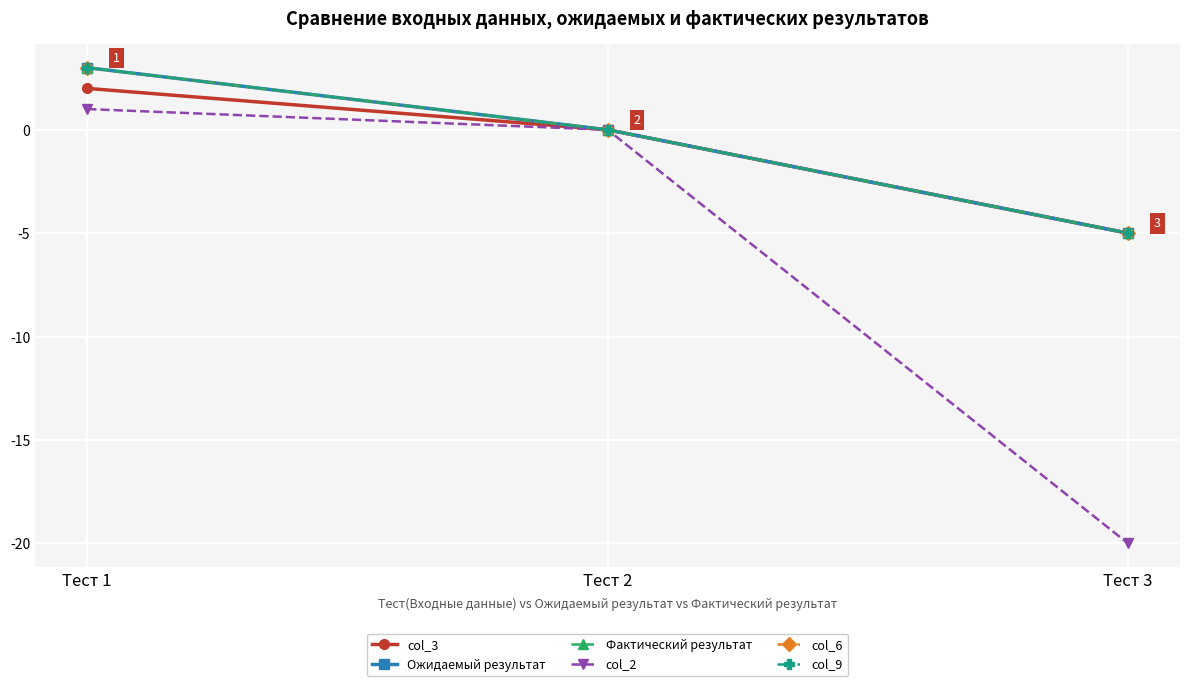

Is this an area chart (filled region under the line)?

No